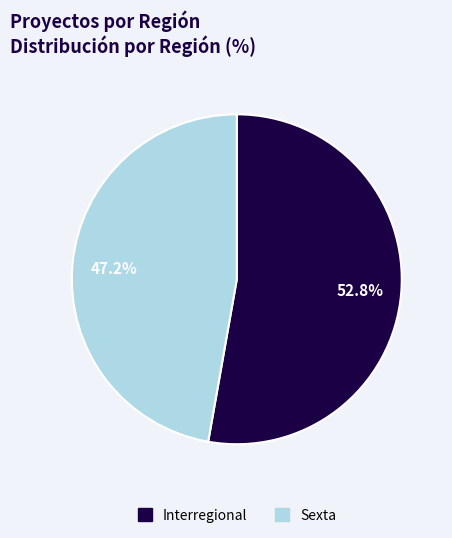

To the nearest percent, what is the average slice percentage?

50%